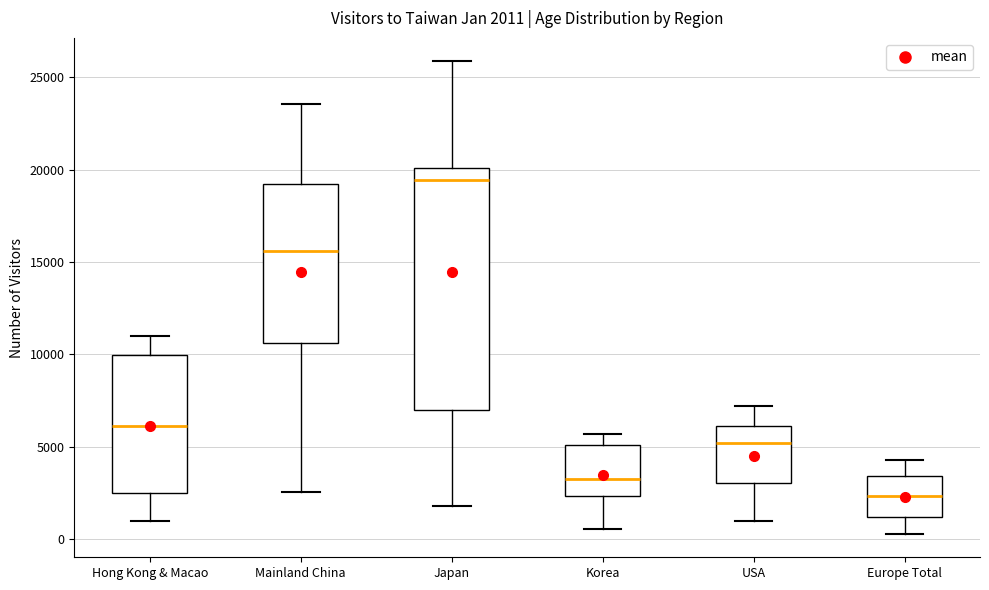

Which box's median line is the lowest?

Europe Total